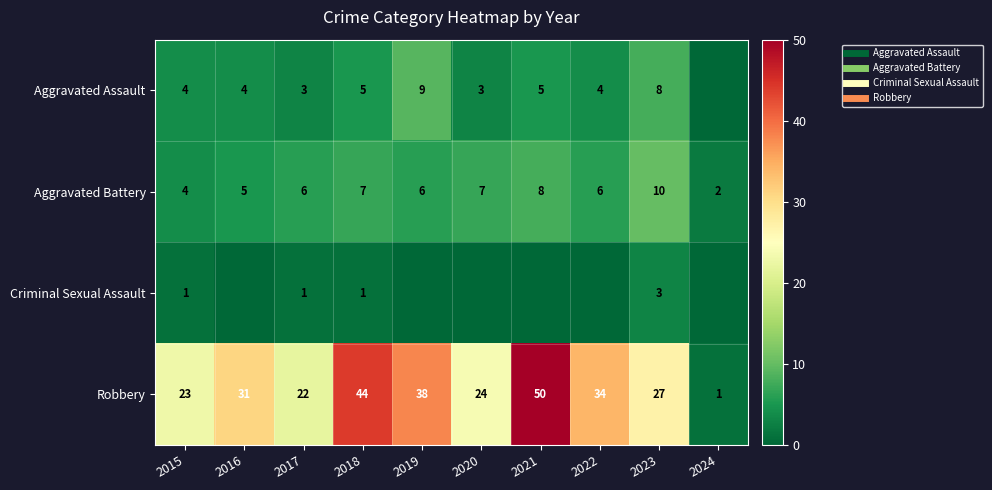

How many Aggravated Assault values are between 3 and 5?

7